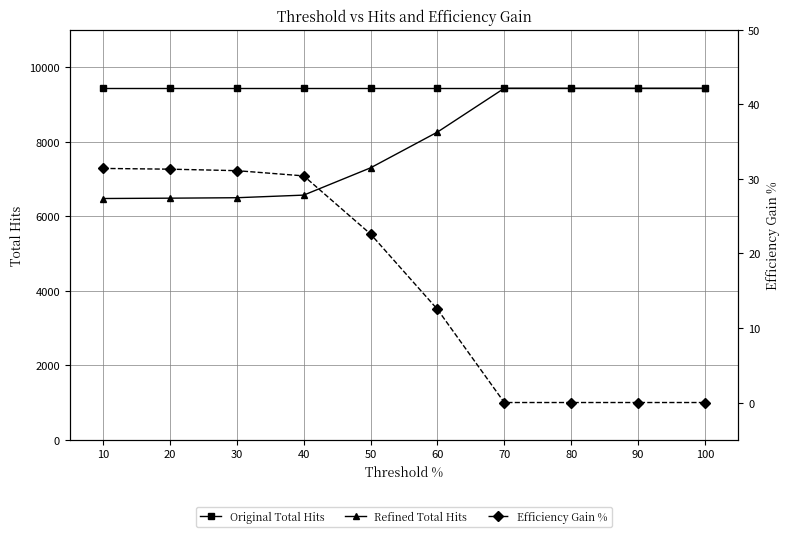

How many lines are shown in the chart?

3